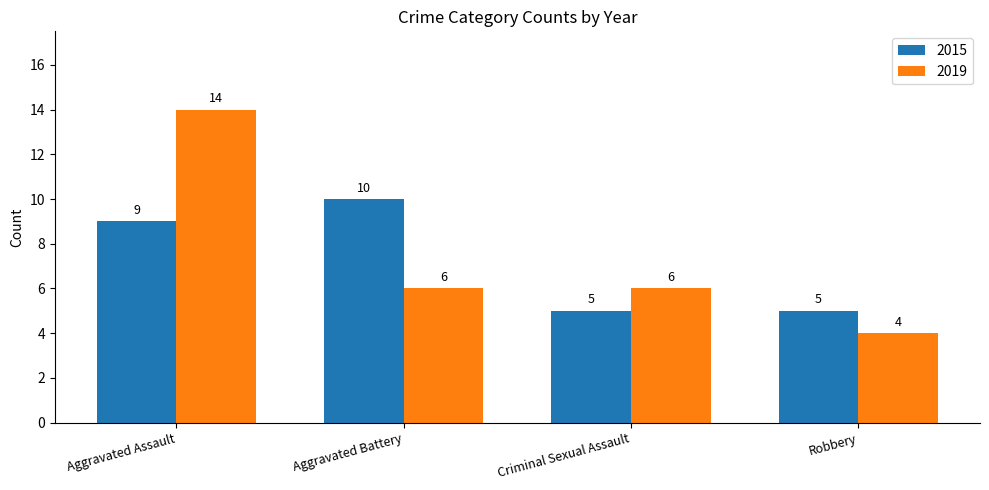

What are all the series names shown in the legend?

2015, 2019